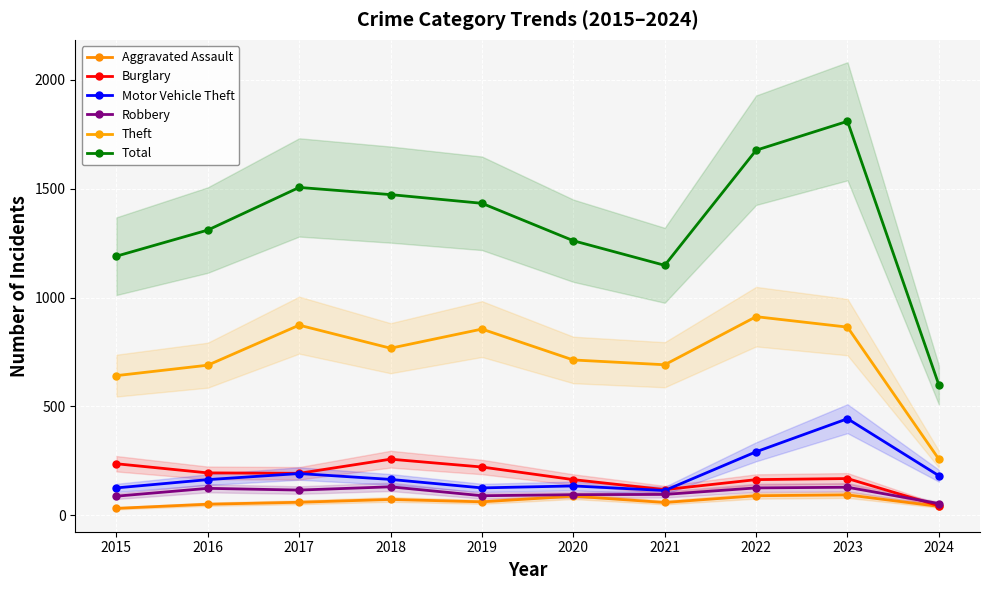

What is the minimum value for Robbery?

53